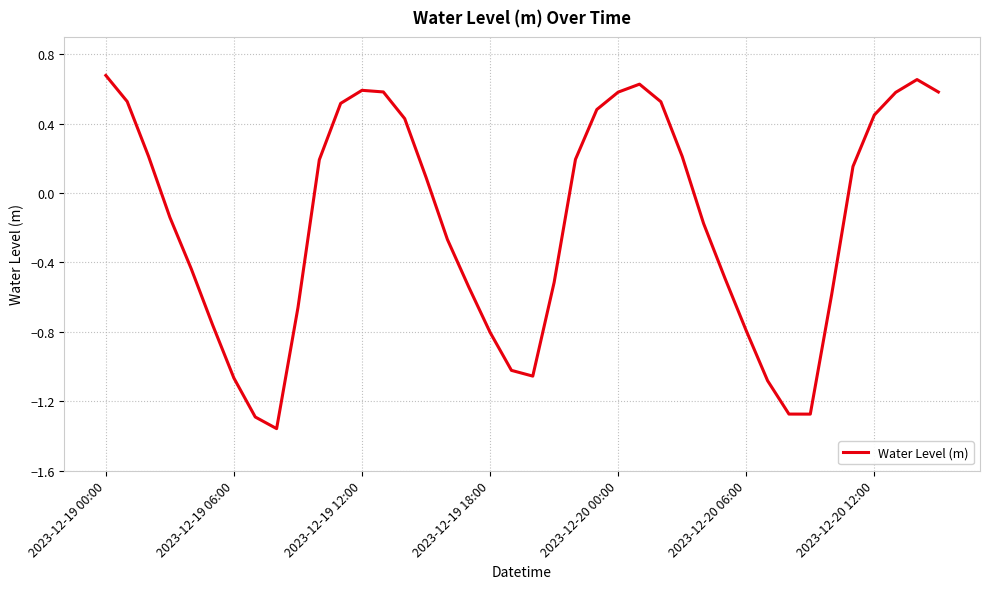

What is the difference between the maximum and minimum values?

2.0